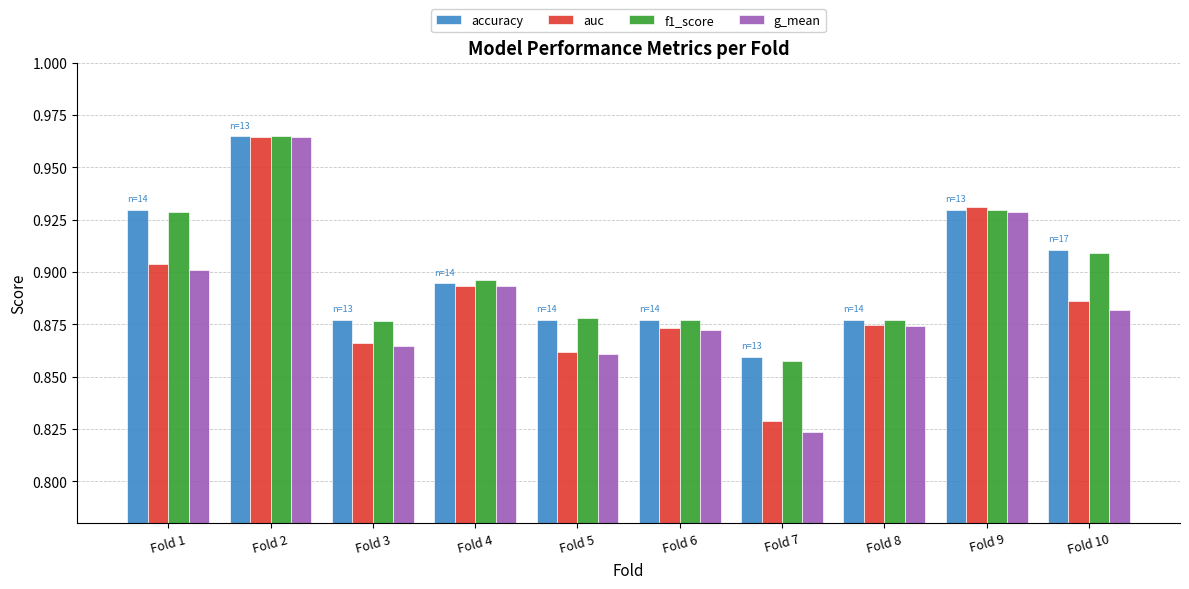

Between Fold 4 and Fold 8, which series saw the biggest shift?

f1_score